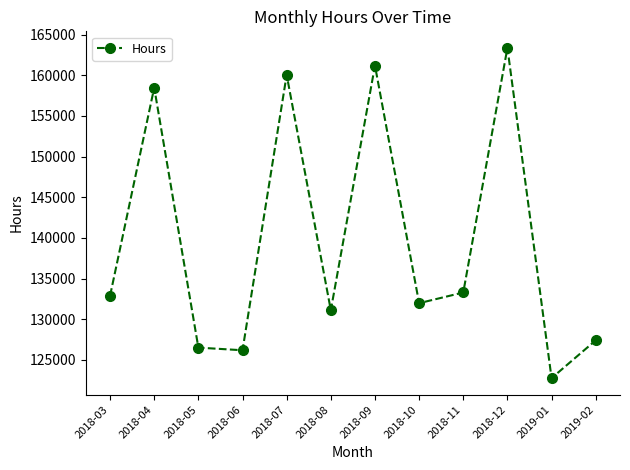

What is the average value?

139598.5